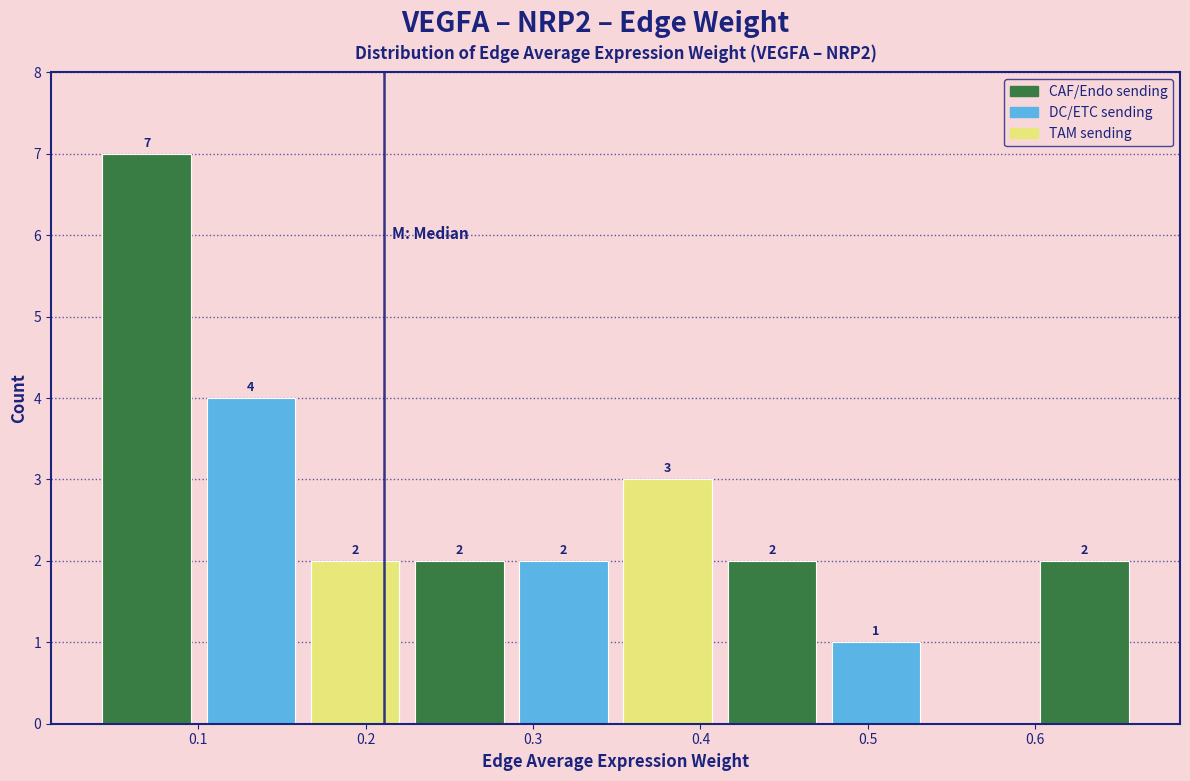

Which range on the x-axis has the tallest bar?

0.04 to 0.10